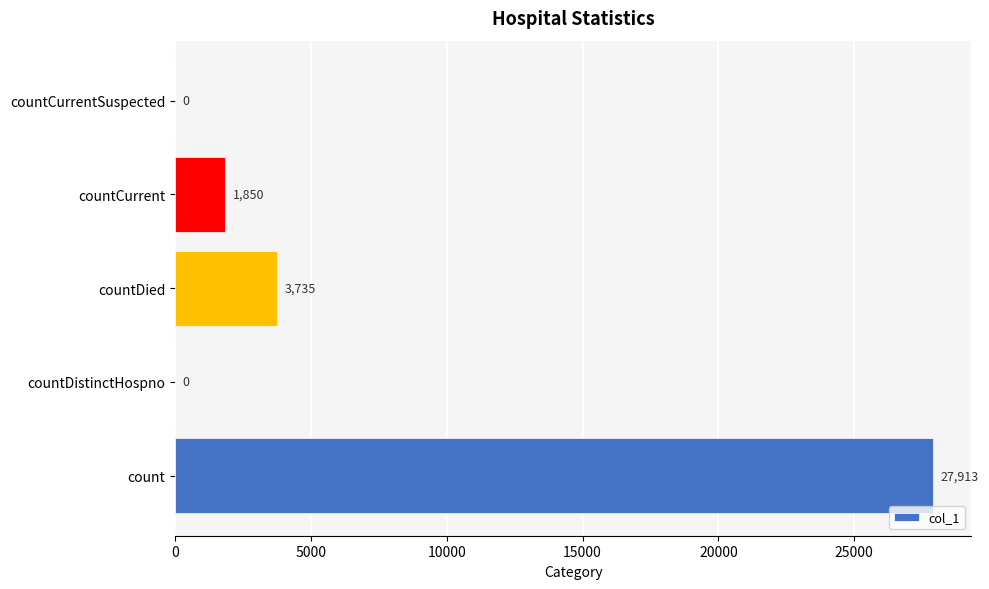

Count the number of data series in this chart.

1